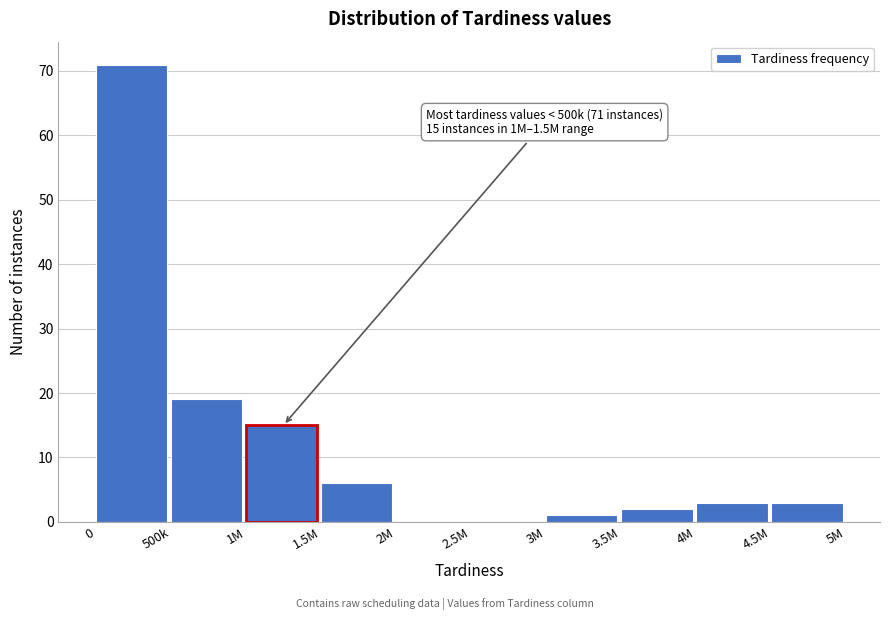

Reading left to right, extract all data points from this chart.

0=71	500k=19	1M=15	1.5M=6	2M=0	2.5M=0	3M=1	3.5M=2	4M=3	4.5M=3